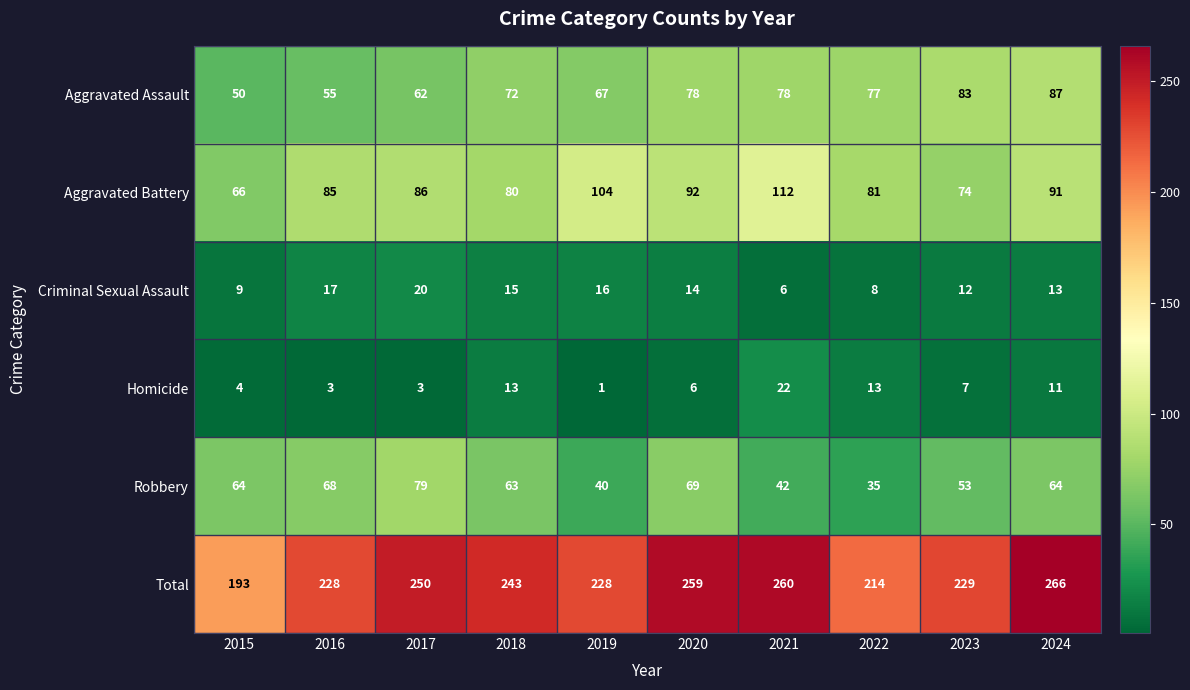

Which label corresponds to the smallest value in the chart?

2019